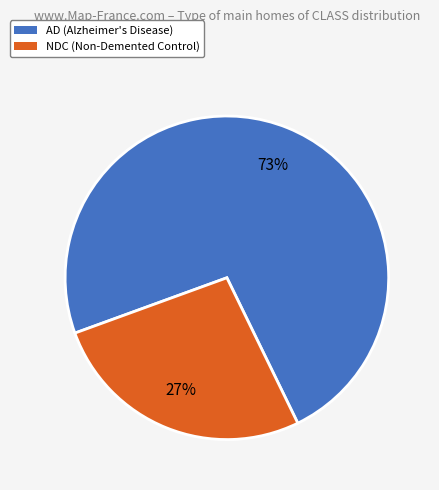

Is there a majority slice in this chart?

Yes